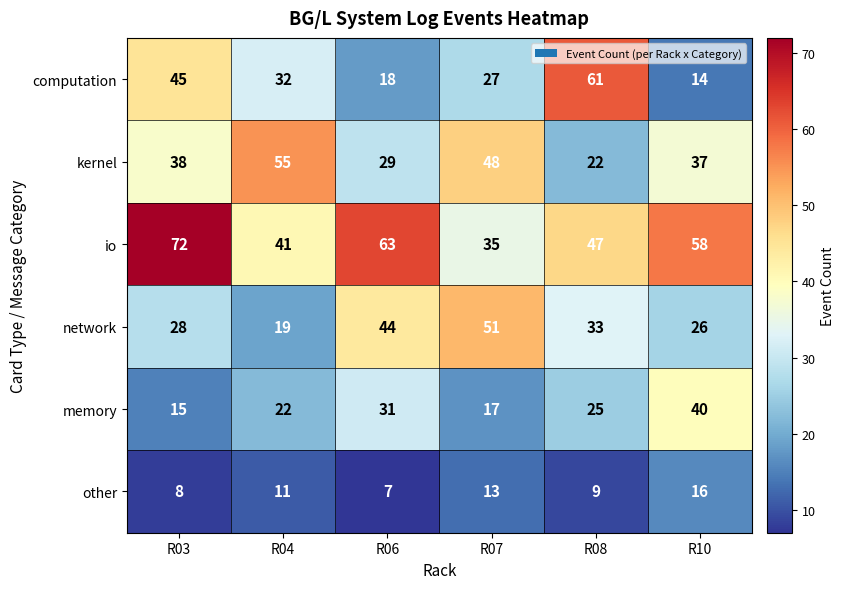

What is the difference between the maximum and minimum values in the network series?

32